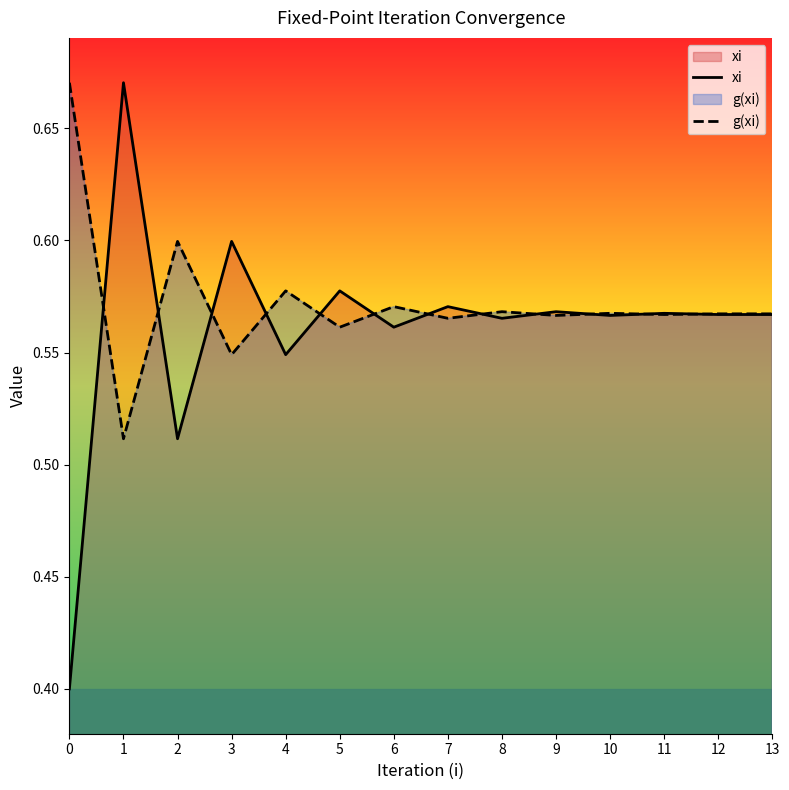

Does the chart display data point markers on the line(s)?

No